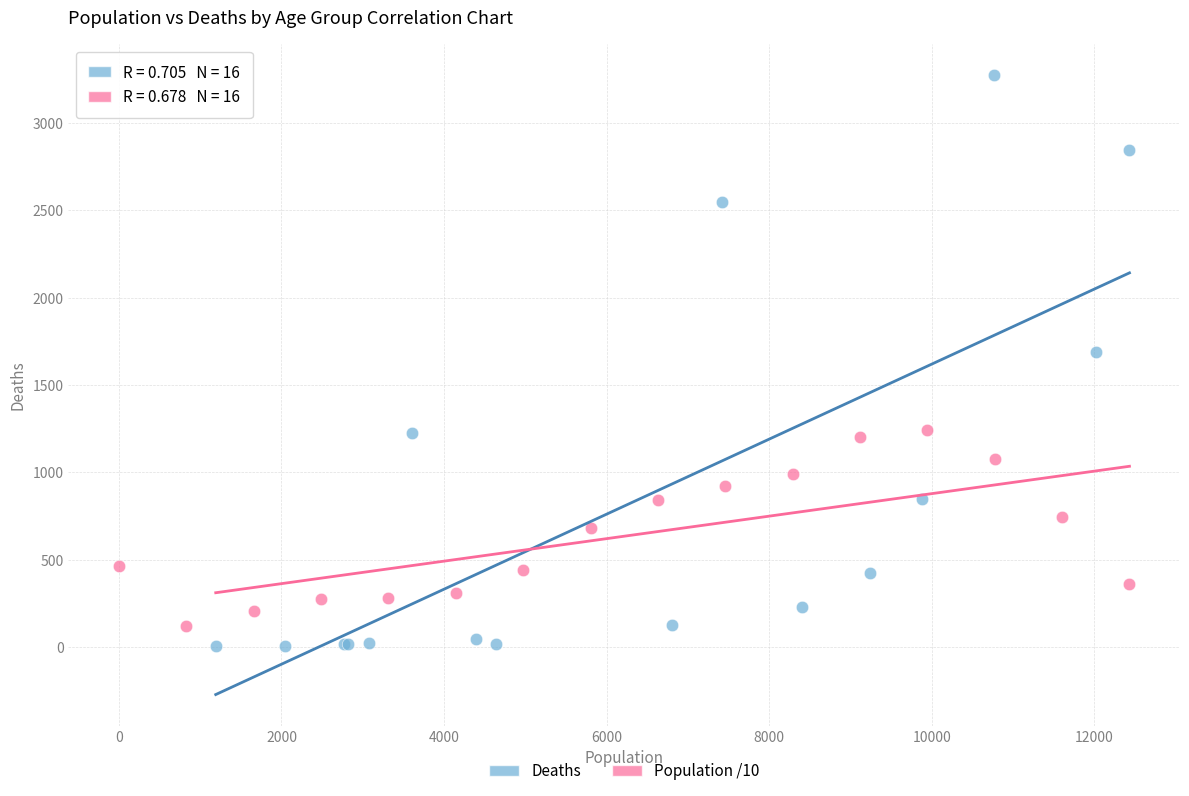

What are all the series names shown in the legend?

Deaths, Population /10